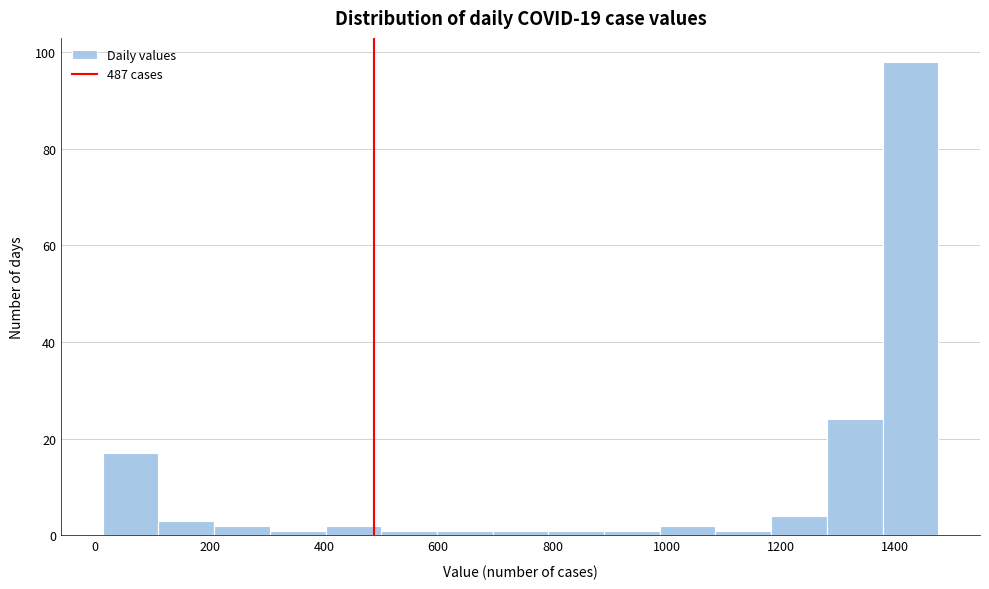

Which range on the x-axis has the tallest bar?

1380 to 1480